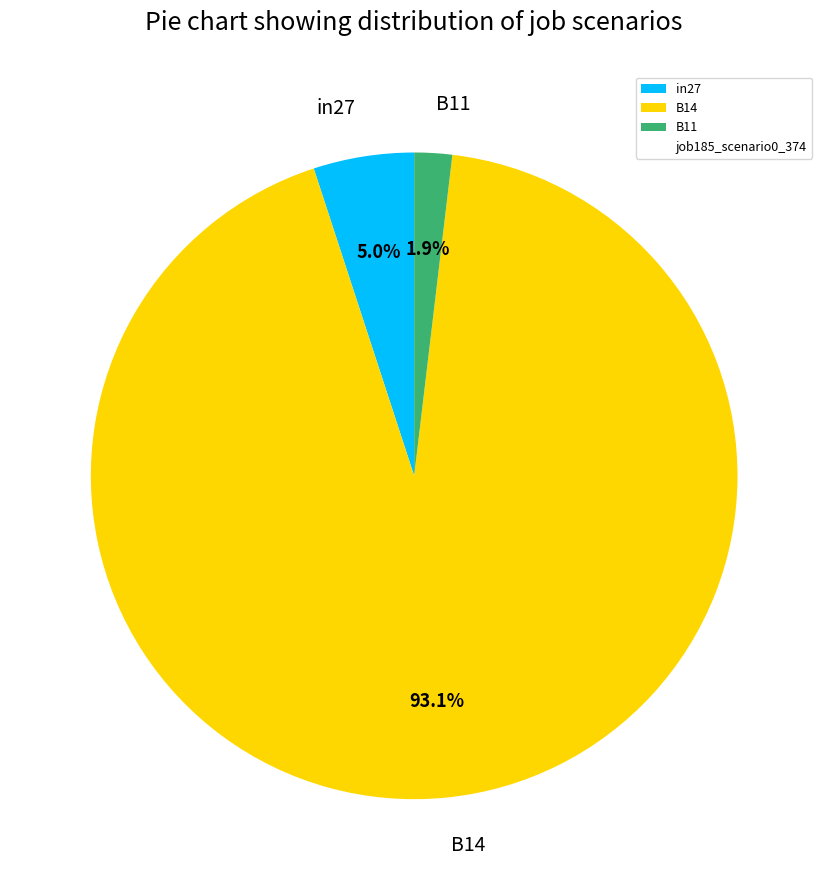

Rank the categories by value from highest to lowest.

B14, in27, B11